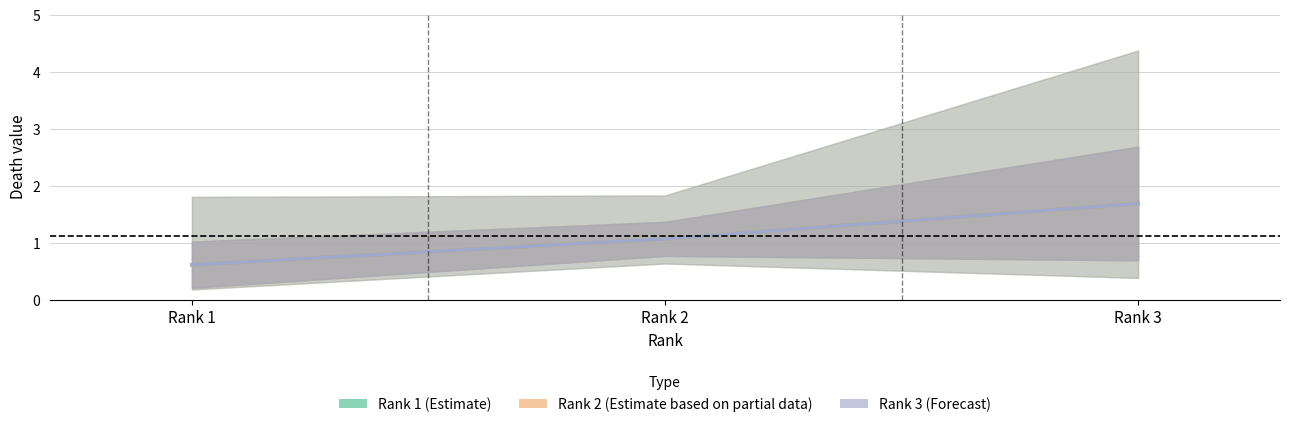

Reading right to left, list all the values displayed in this chart.

Rank 1 (Estimate): Rank 3=1.7	Rank 2=1.1	Rank 1=0.6
Rank 2 (Estimate based on partial data): Rank 3=1.7	Rank 2=1.1	Rank 1=0.6
Rank 3 (Forecast): Rank 3=1.7	Rank 2=1.1	Rank 1=0.6